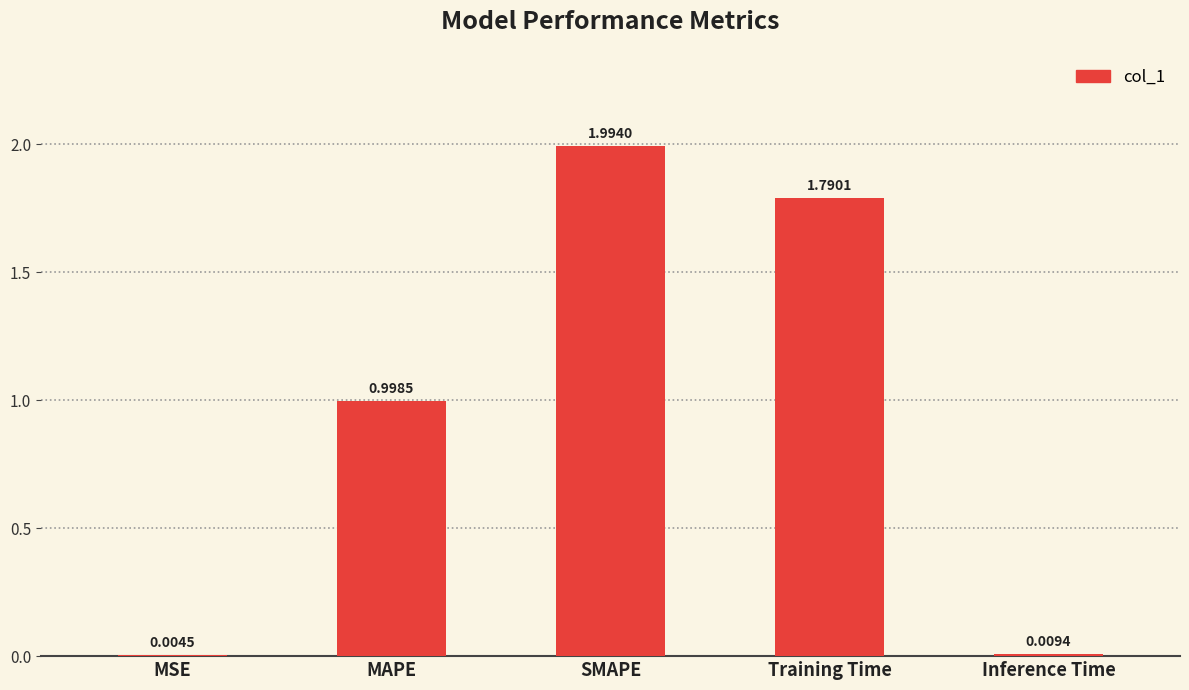

Which has a higher value, SMAPE or Inference Time?

SMAPE